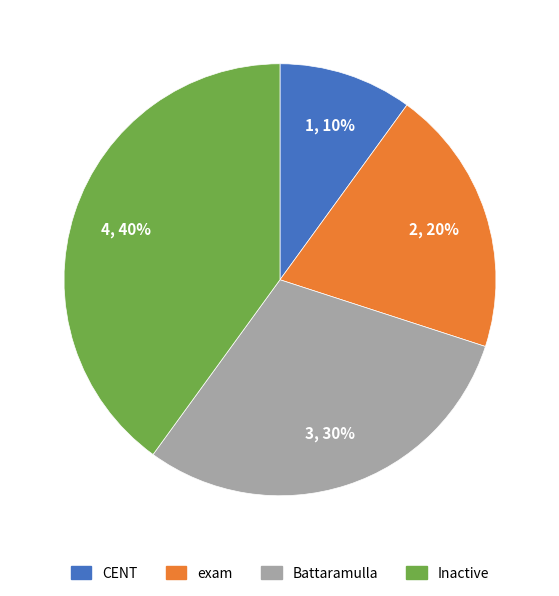

Do Battaramulla and Inactive together represent more than half of the pie?

Yes